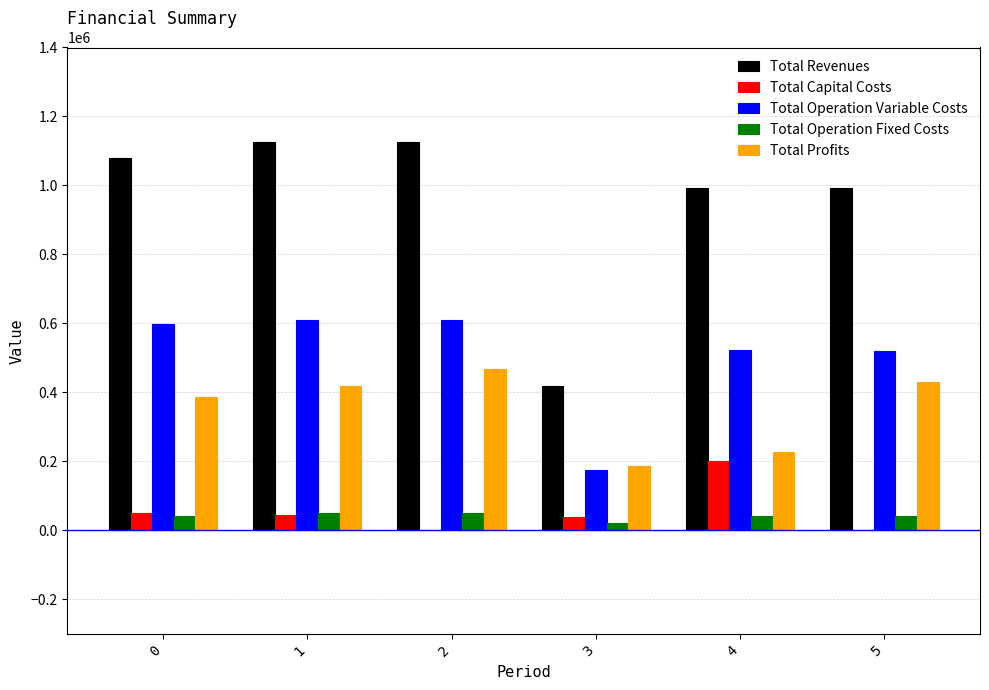

Which series changed the most between 3 and 5?

Total Revenues